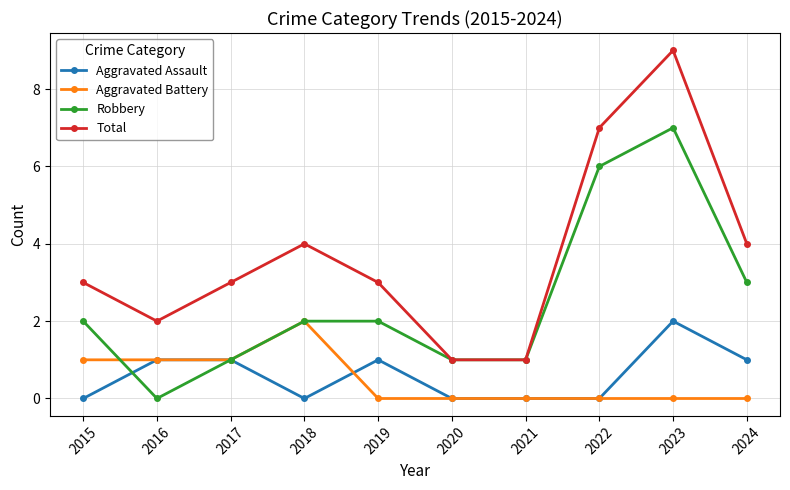

The Aggravated Battery series shows 0 at 2015. True or false?

False